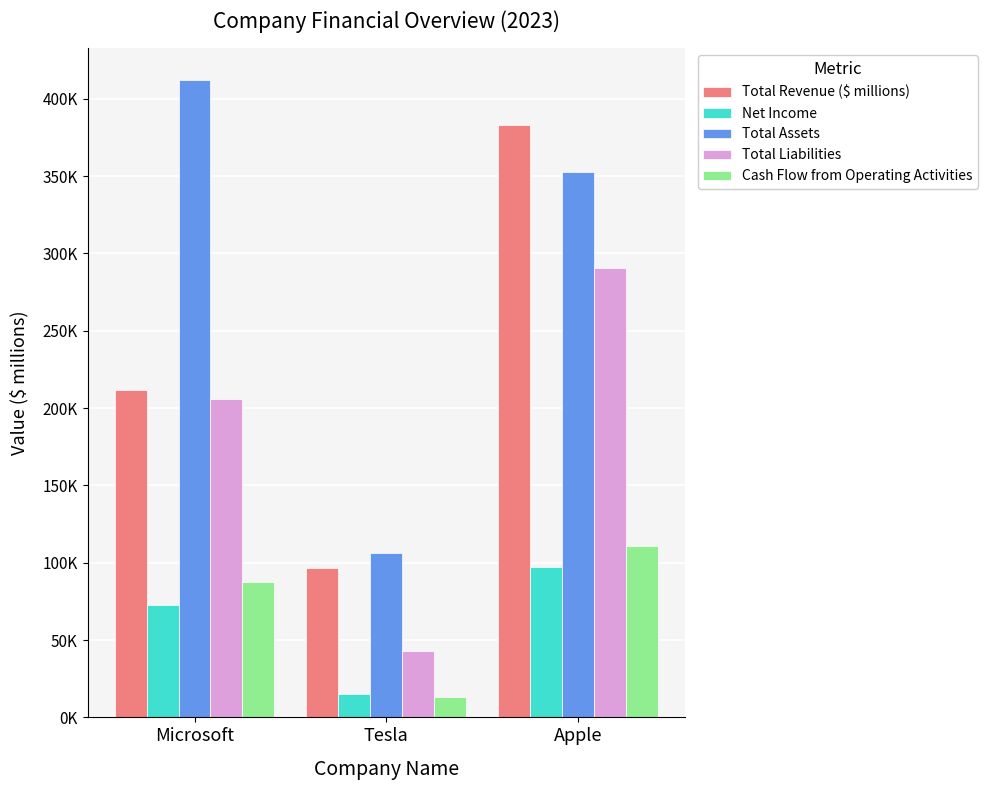

What value does the Cash Flow from Operating Activities series have at Microsoft, to the nearest 50?

87600